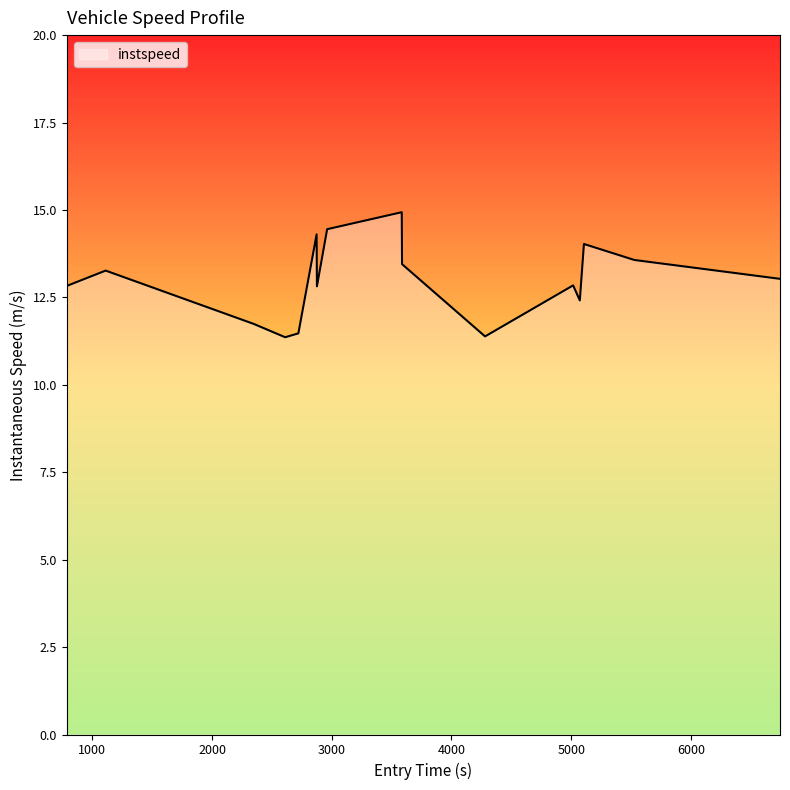

What is the smallest value displayed?

11.4